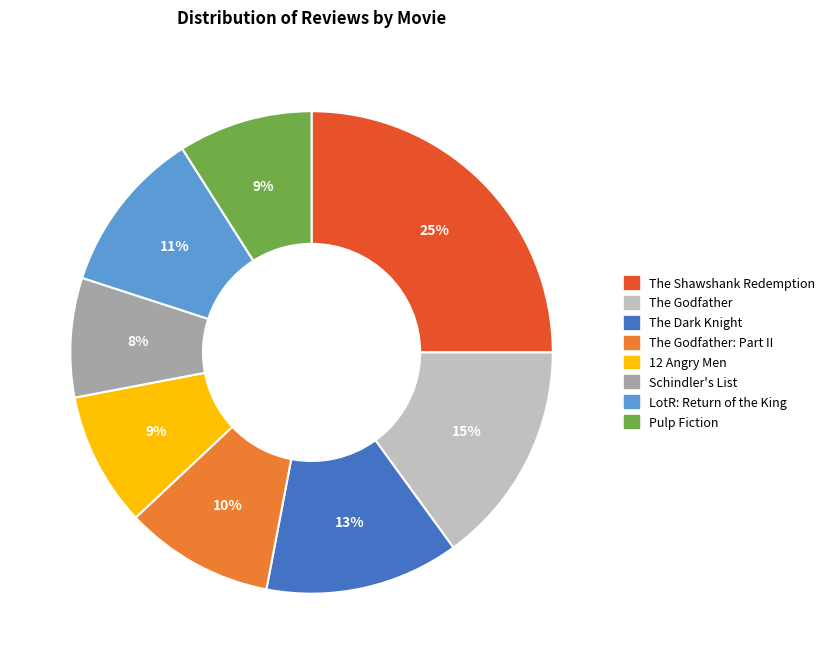

How many slices are in this pie chart?

8